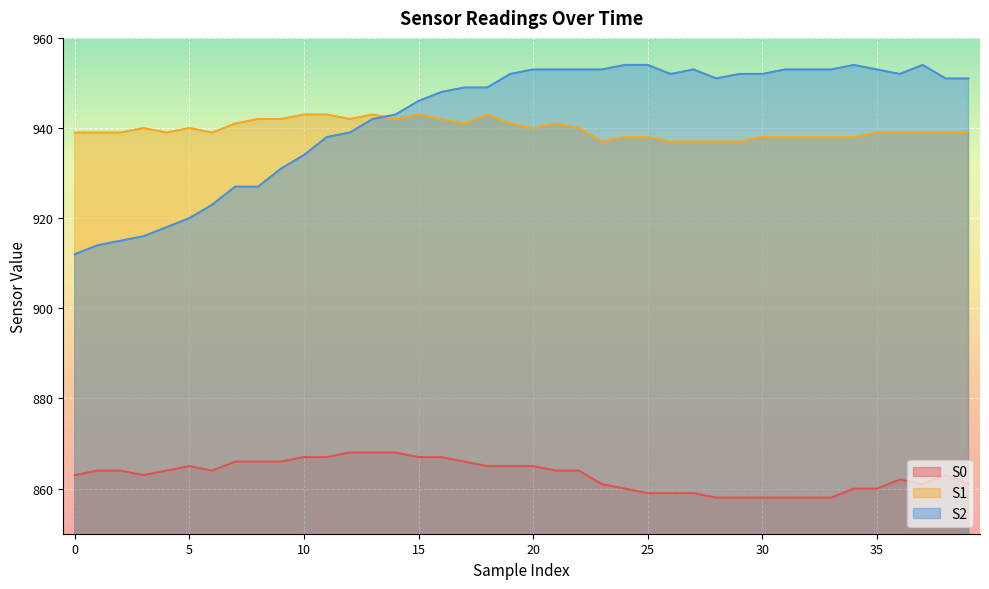

Which category has the lowest value across all series?

28